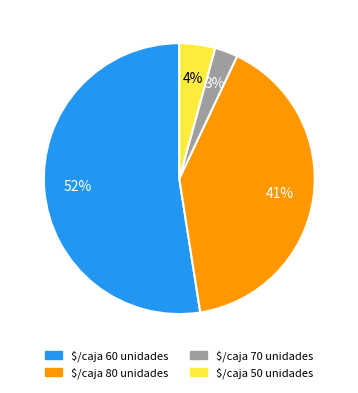

Count the number of slices in the pie.

4